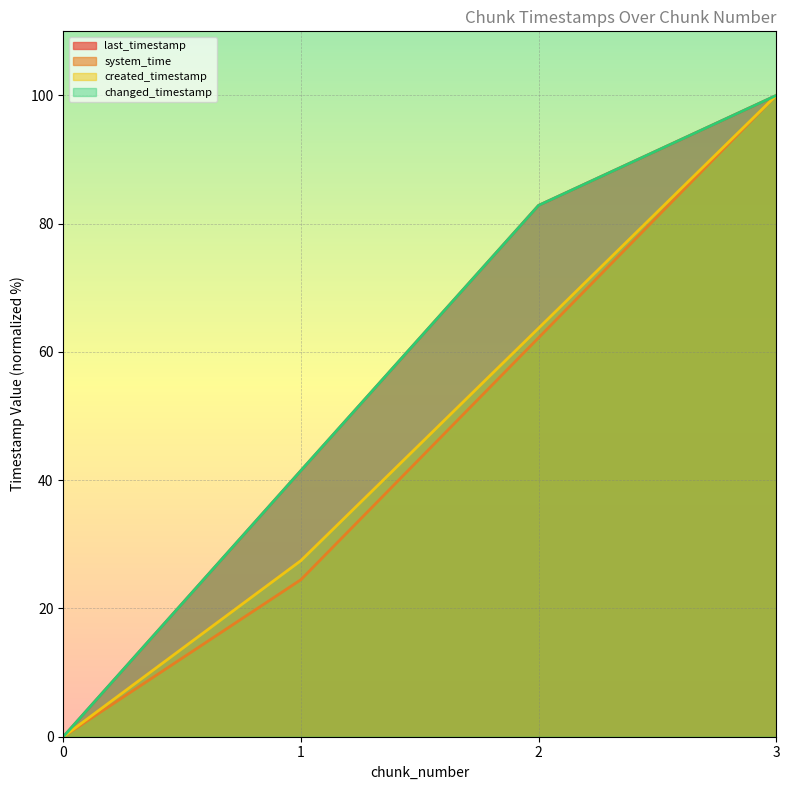

Rank the categories by system_time (line) value from lowest to highest.

0, 1, 2, 3